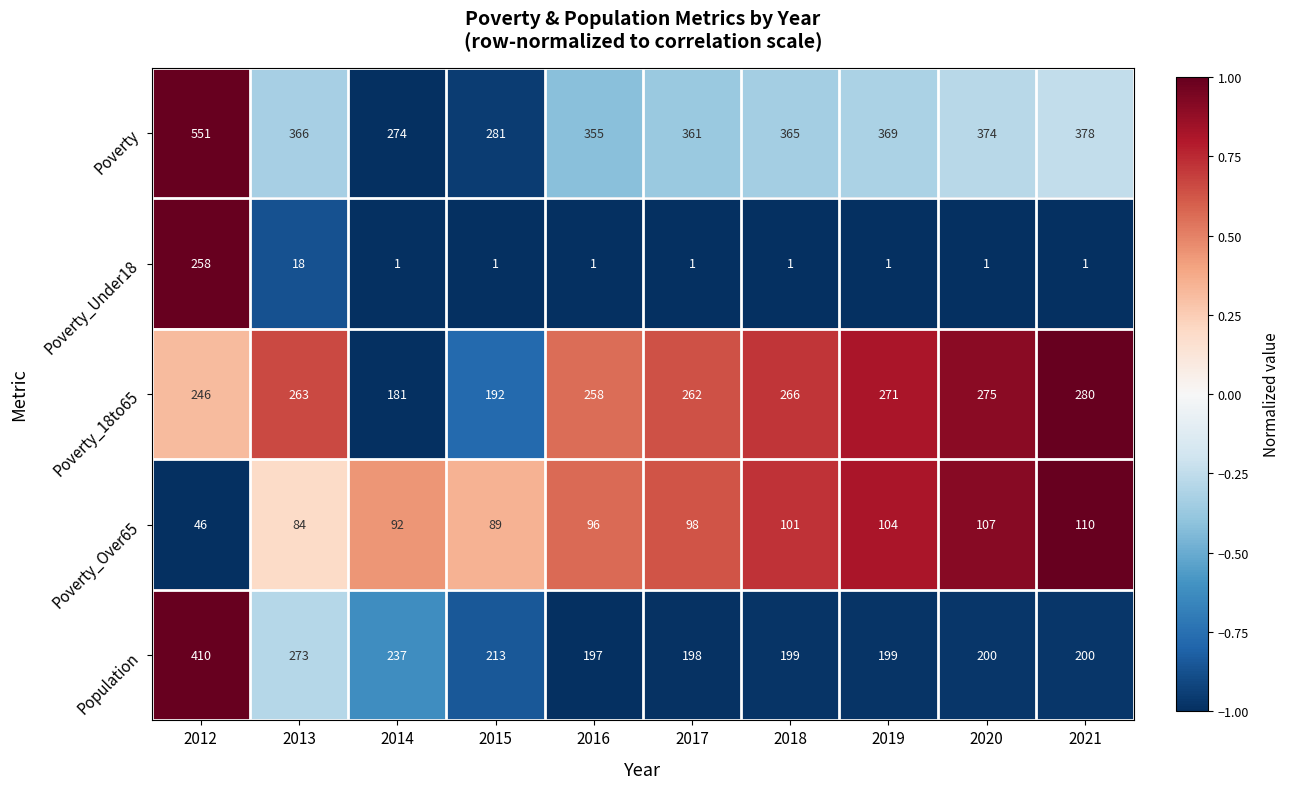

At which category is the sum across all series the highest?

2012